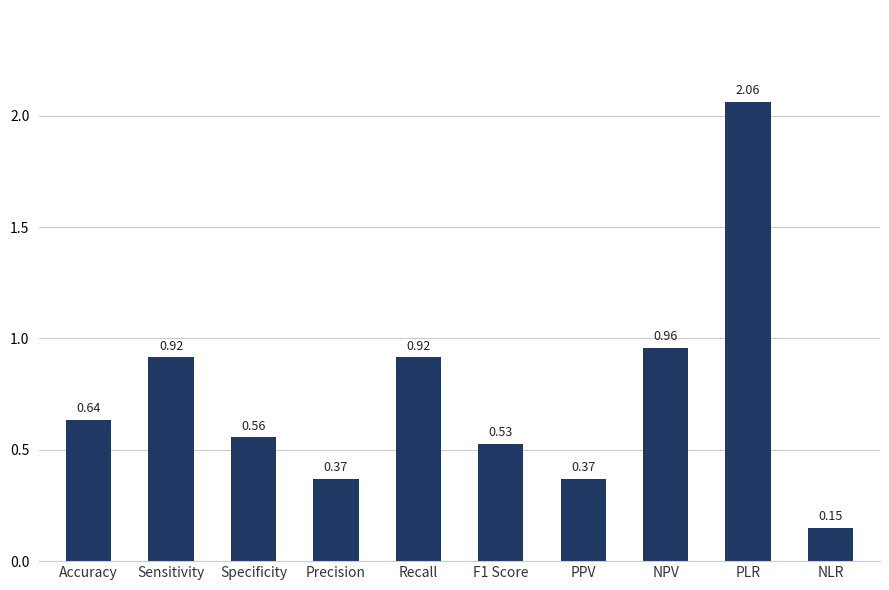

Where is the data nearest to the value 1?

NPV